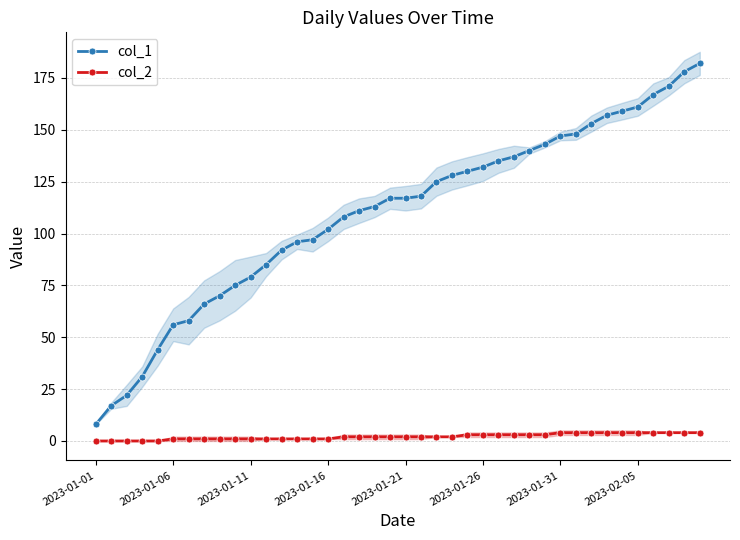

What is the total value across all series at 32?

157